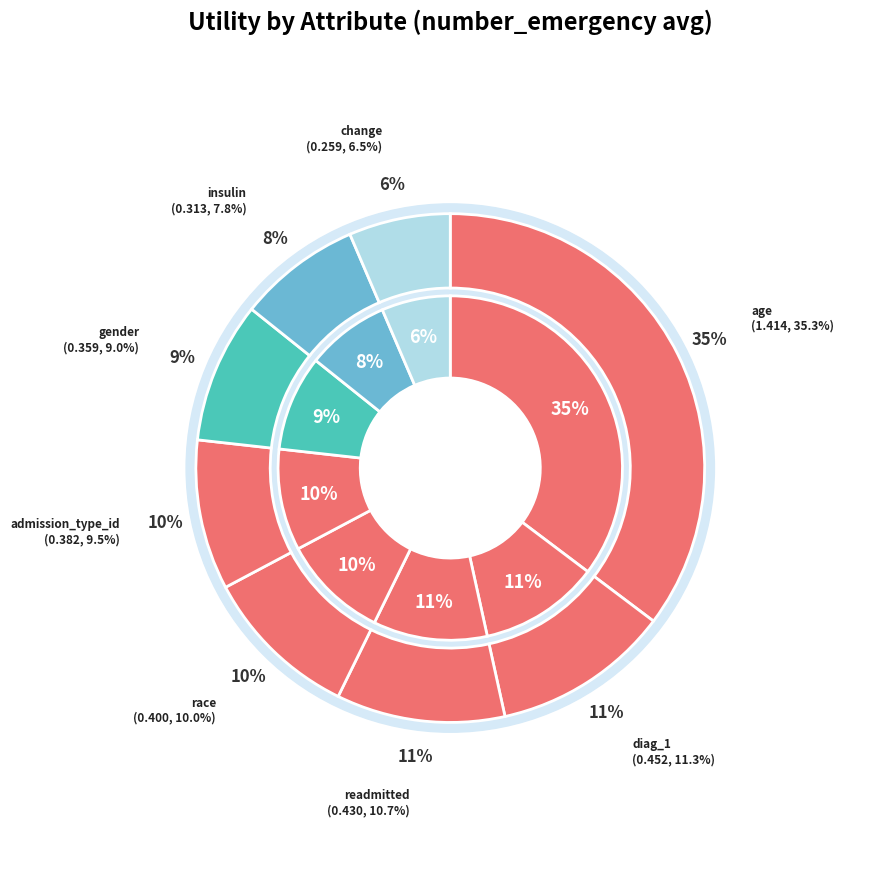

The readmitted slice represents 3% of the pie. True or false?

False